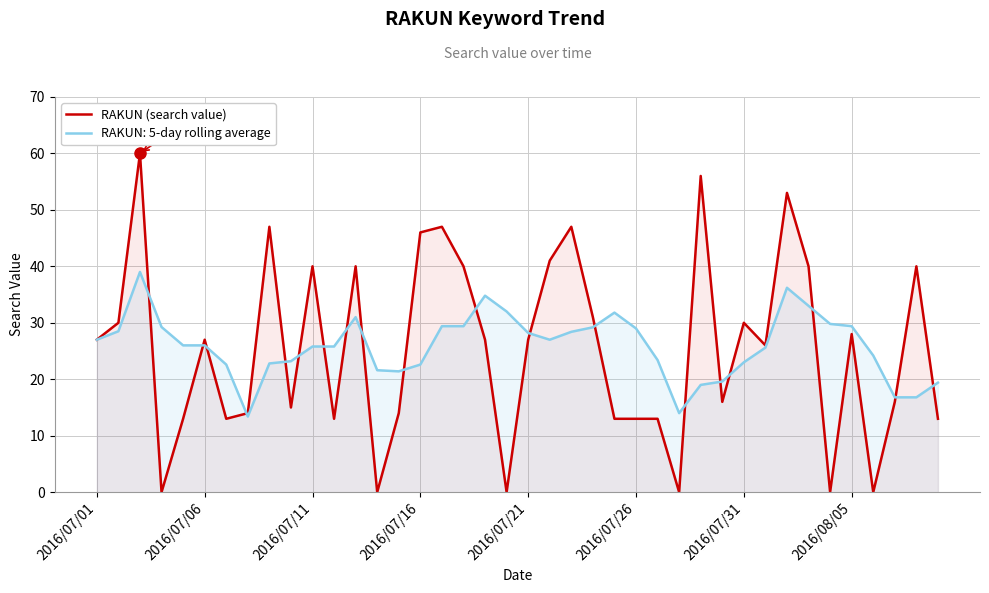

What is the difference between the maximum and minimum values?

60